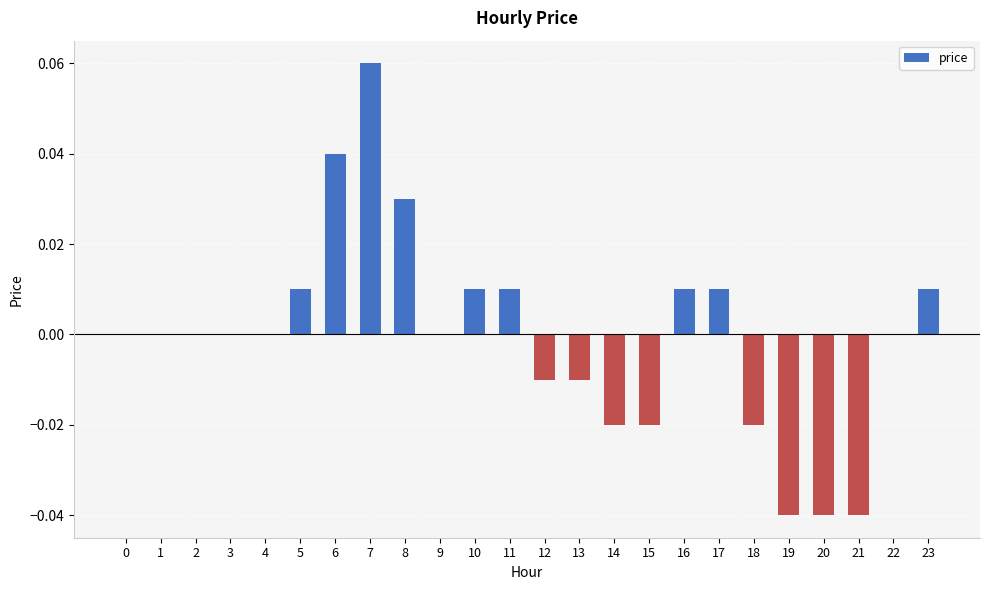

How many distinct data groups are displayed?

1